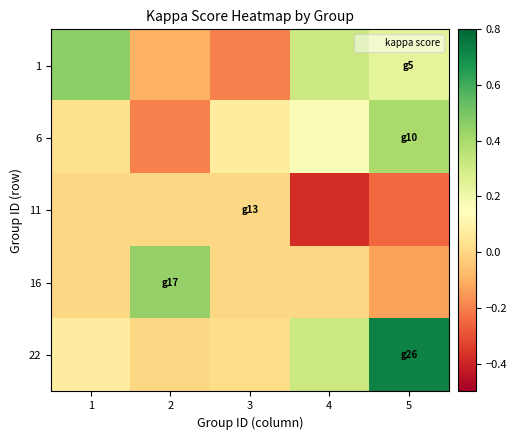

What is the total value across all series at 1?

0.6